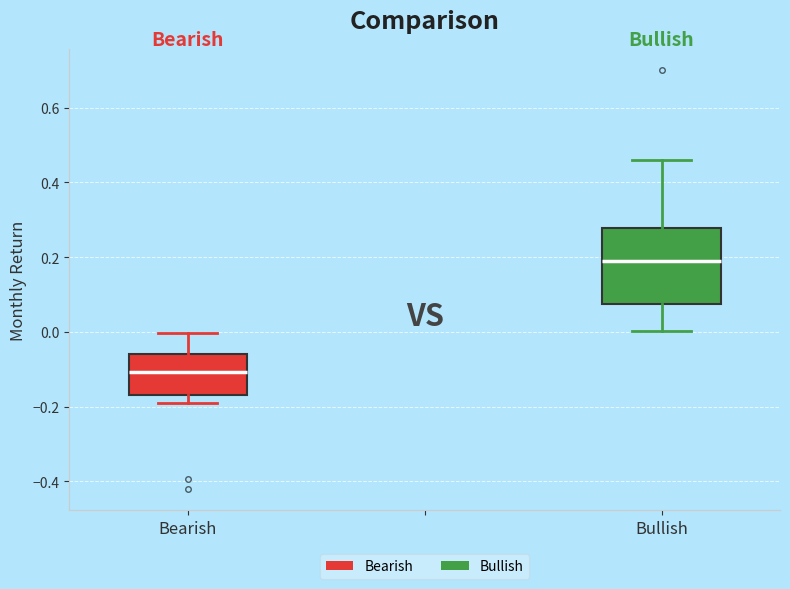

Where does the upper whisker of the box for Bullish end on the y-axis? The values are not printed on the chart, so give them approximately, as read against the axis.

0.46